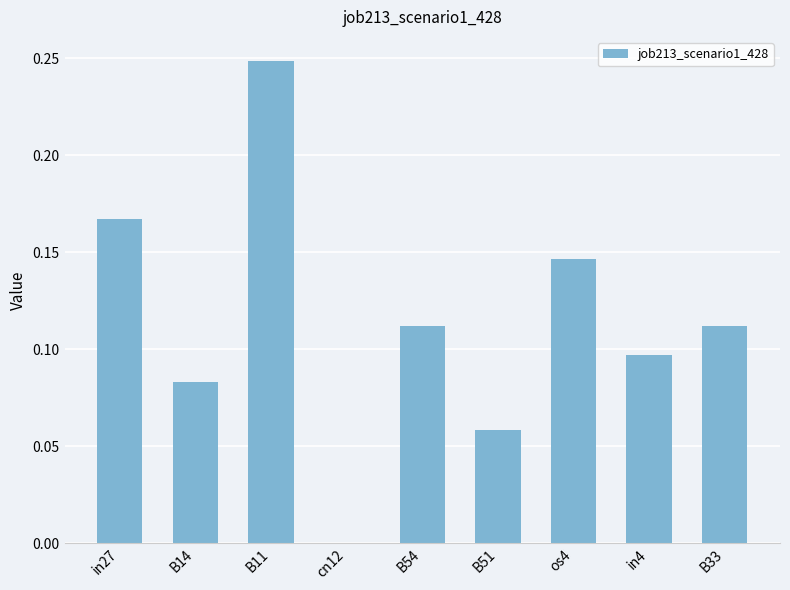

True or false: the data shows 0.2 at in4.

False